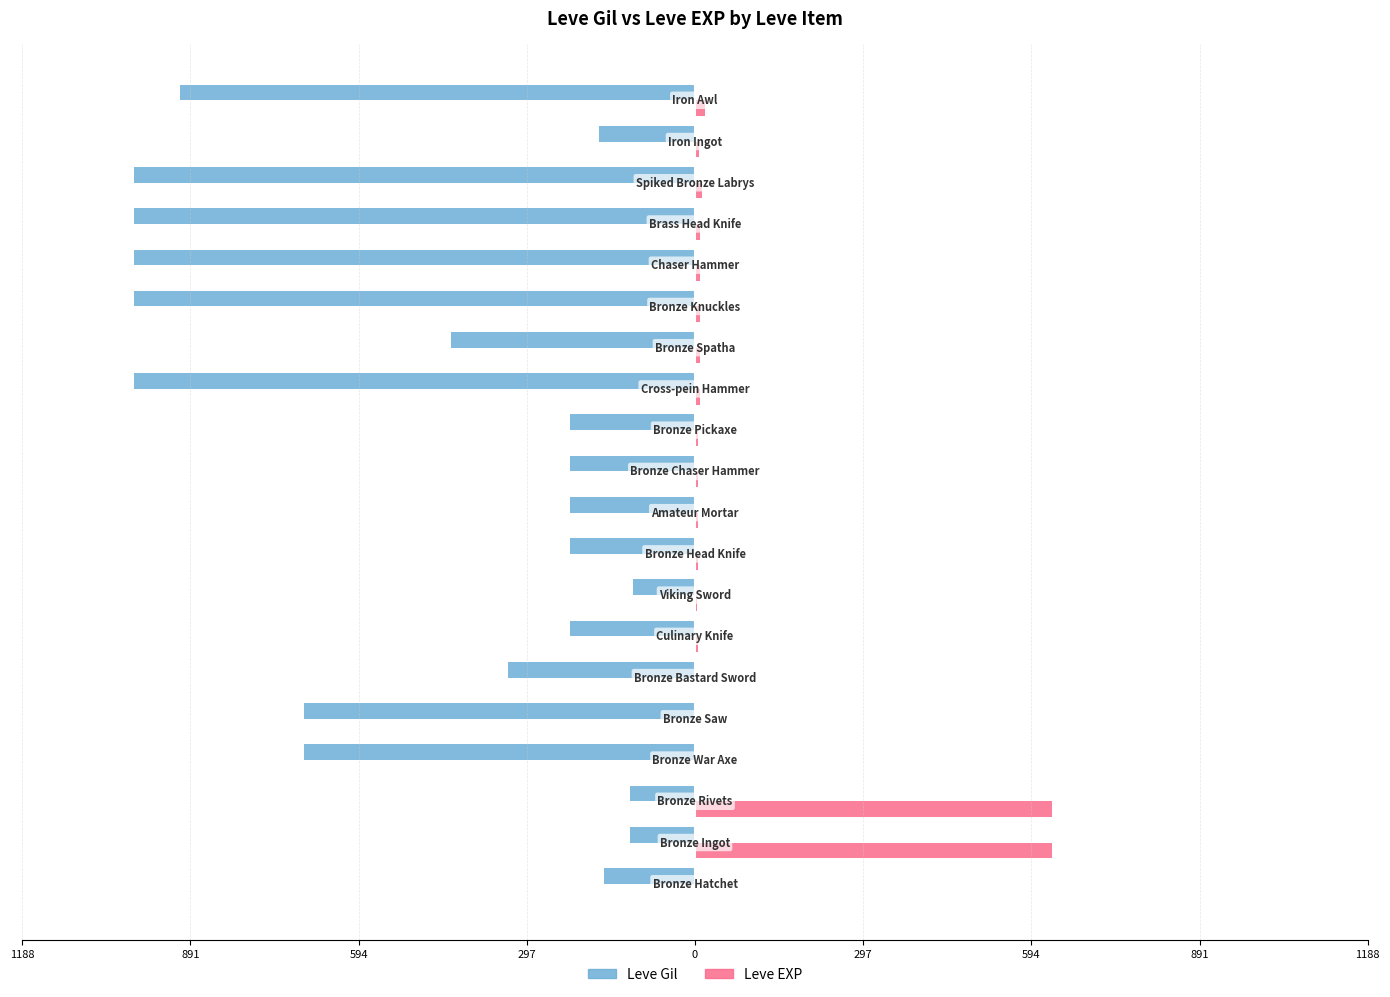

What are all the series names shown in the legend?

Leve Gil, Leve EXP